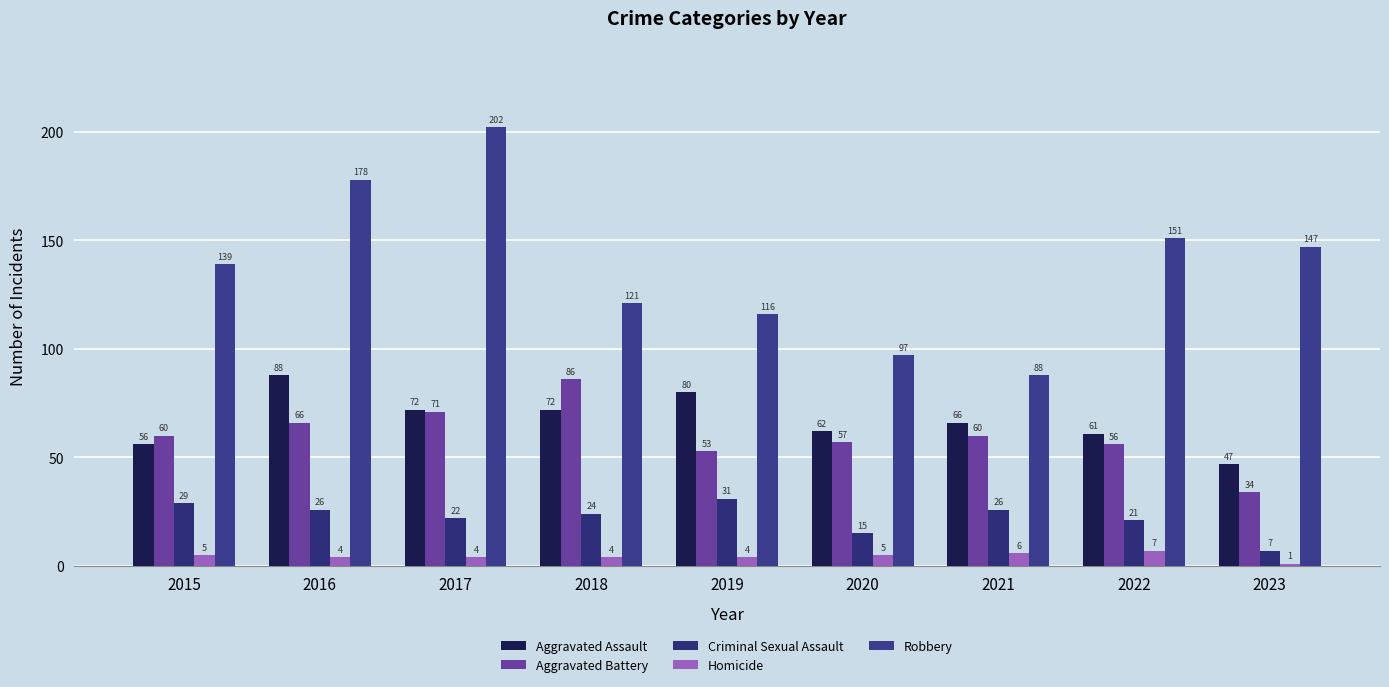

List the labels in order of Homicide value, smallest first.

2023, 2016, 2017, 2018, 2019, 2015, 2020, 2021, 2022